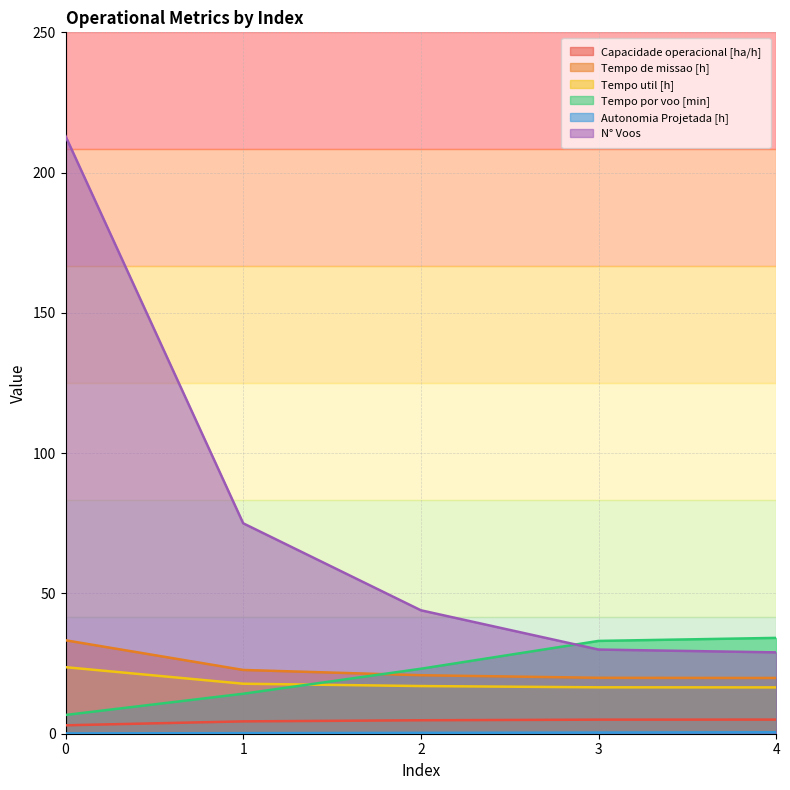

Rank the series at 1 from lowest to highest value.

Autonomia Projetada [h], Capacidade operacional [ha/h], Tempo por voo [min], Tempo util [h], Tempo de missao [h], N° Voos